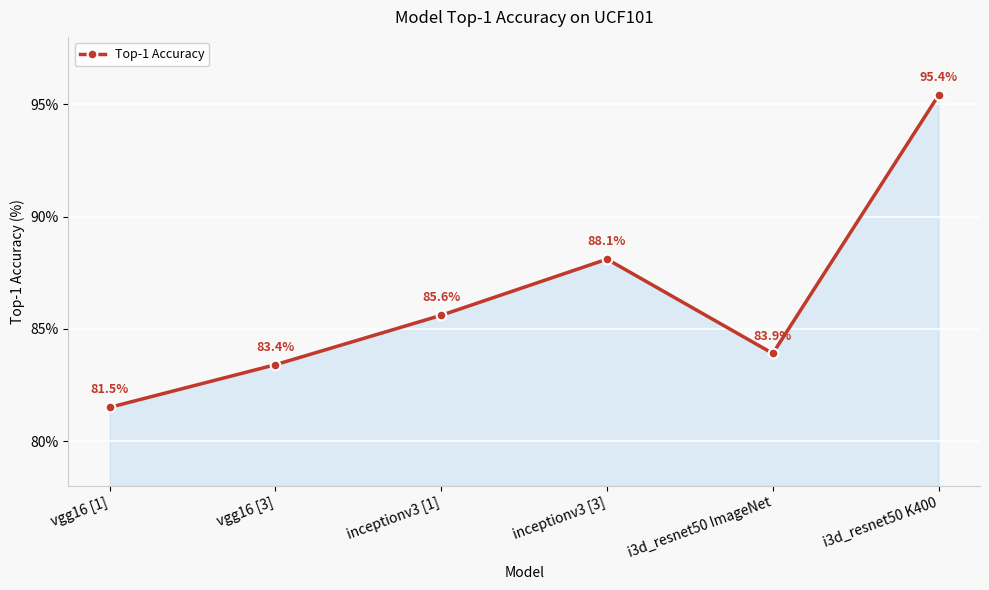

List the labels in order of value, largest first.

i3d_resnet50 K400, inceptionv3 [3], inceptionv3 [1], i3d_resnet50 ImageNet, vgg16 [3], vgg16 [1]